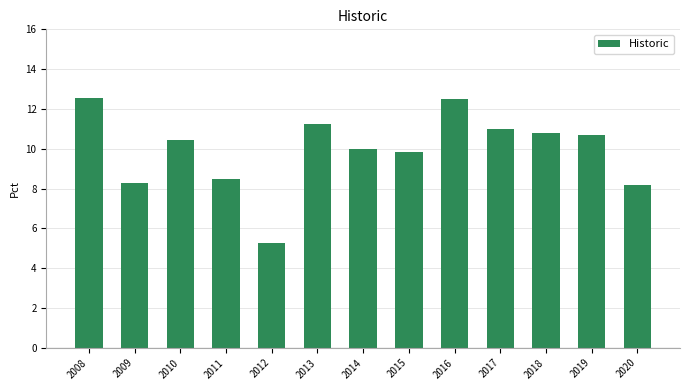

What is the maximum value shown in the chart?

12.5